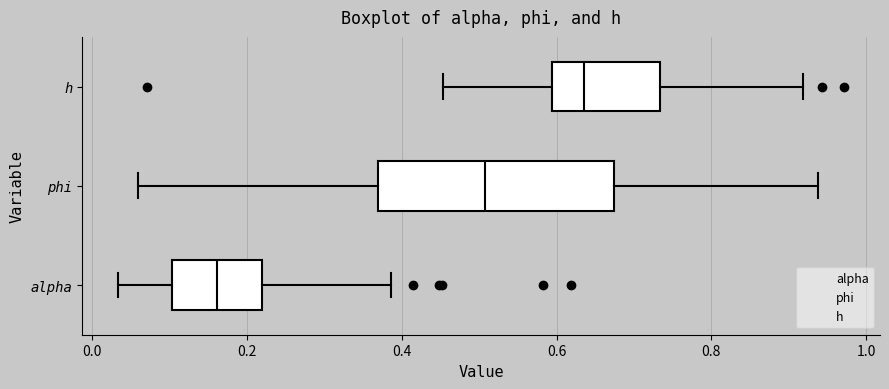

Where does the median line of the box for phi sit on the x-axis? The values are not printed on the chart, so give them approximately, as read against the axis.

0.50